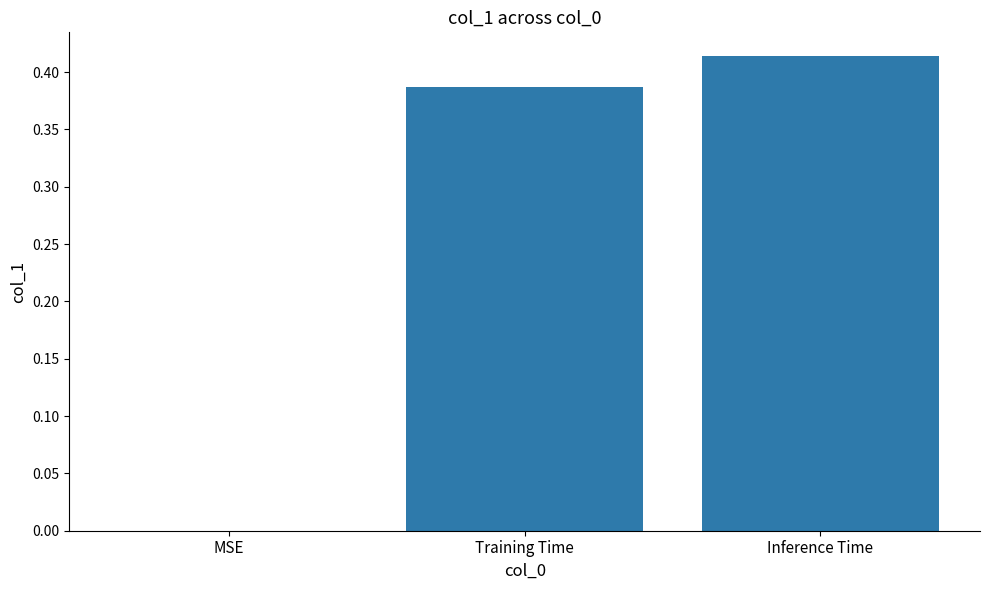

At which label is the value closest to 0?

MSE